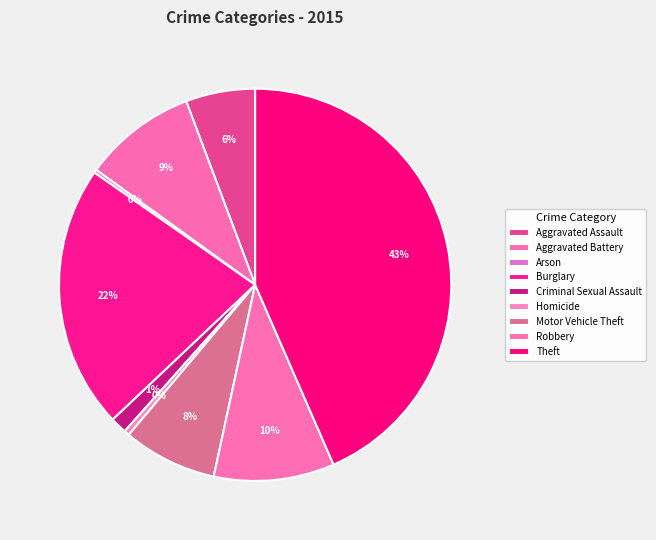

What percentage is the Aggravated Assault slice, to the nearest percent?

6%